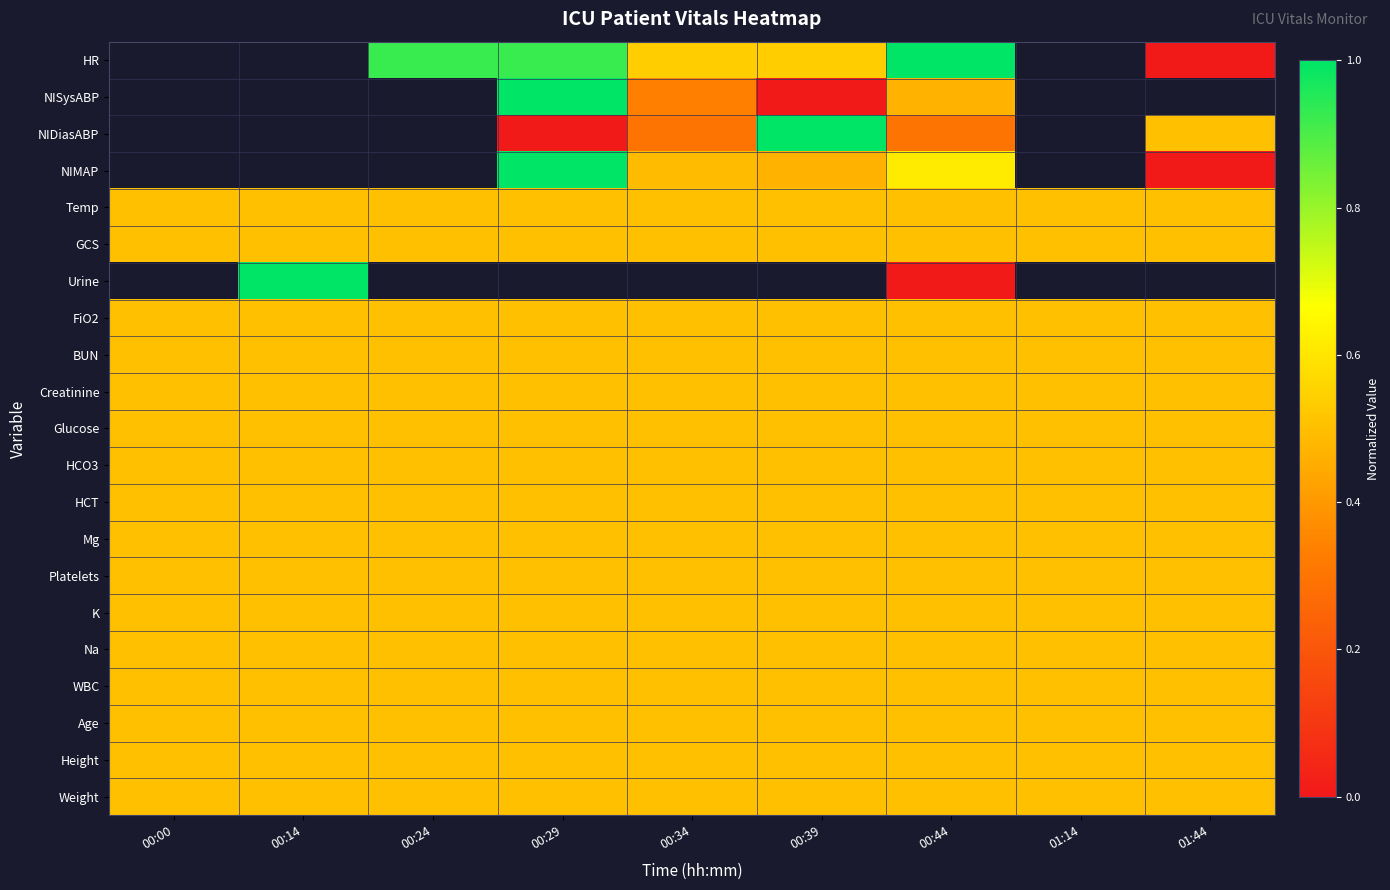

True or false: NIDiasABP has a value of 0.5 at 01:44.

True